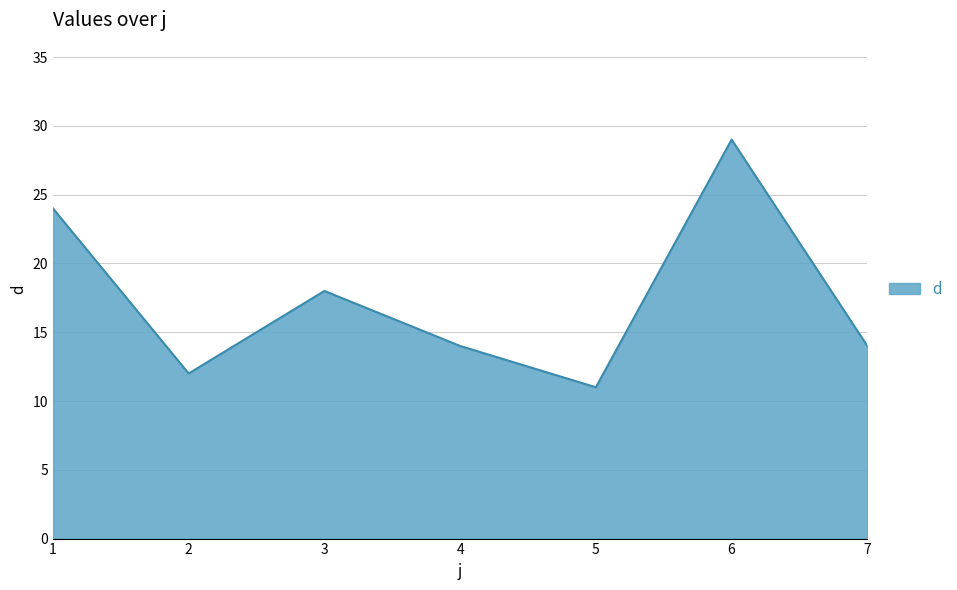

What is the average value?

17